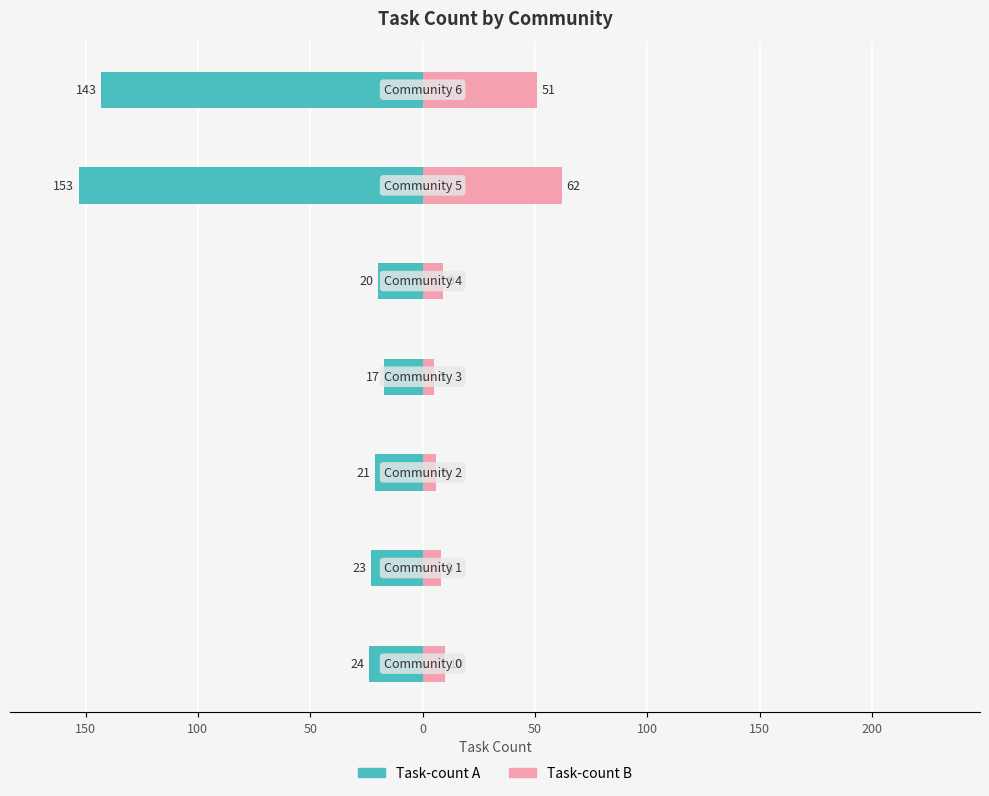

The value of Task-count A at 0 is -5. True or false?

False